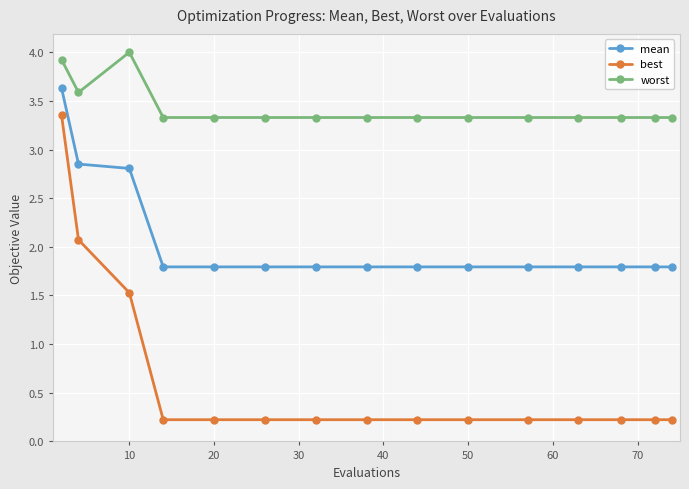

How many lines are shown in the chart?

3